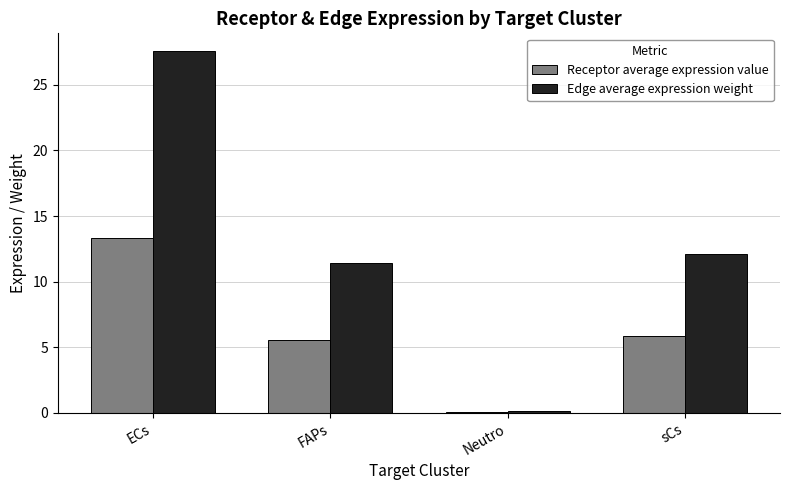

Which series has the largest total across all categories?

Edge average expression weight